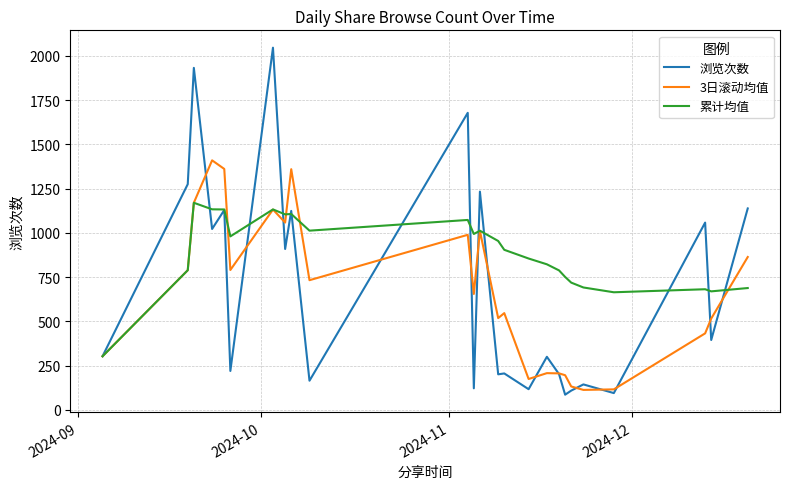

Which series has the largest total across all categories?

累计均值